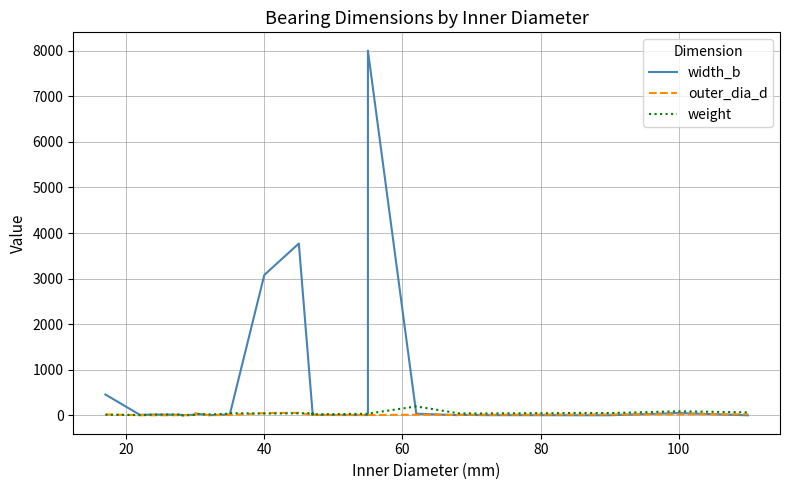

Is it true that width_b equals 17.6 at 20?

False